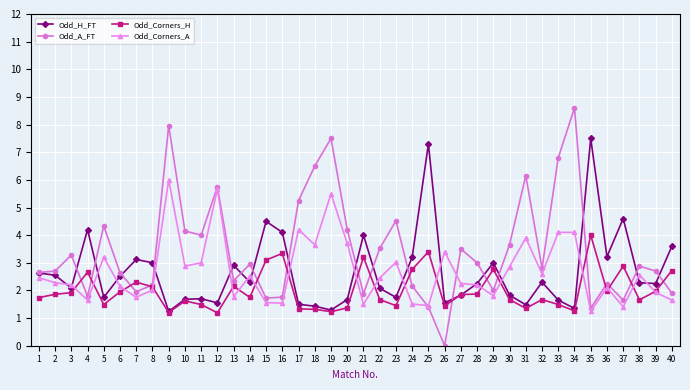

At which category does the chart reach its minimum across all series?

26